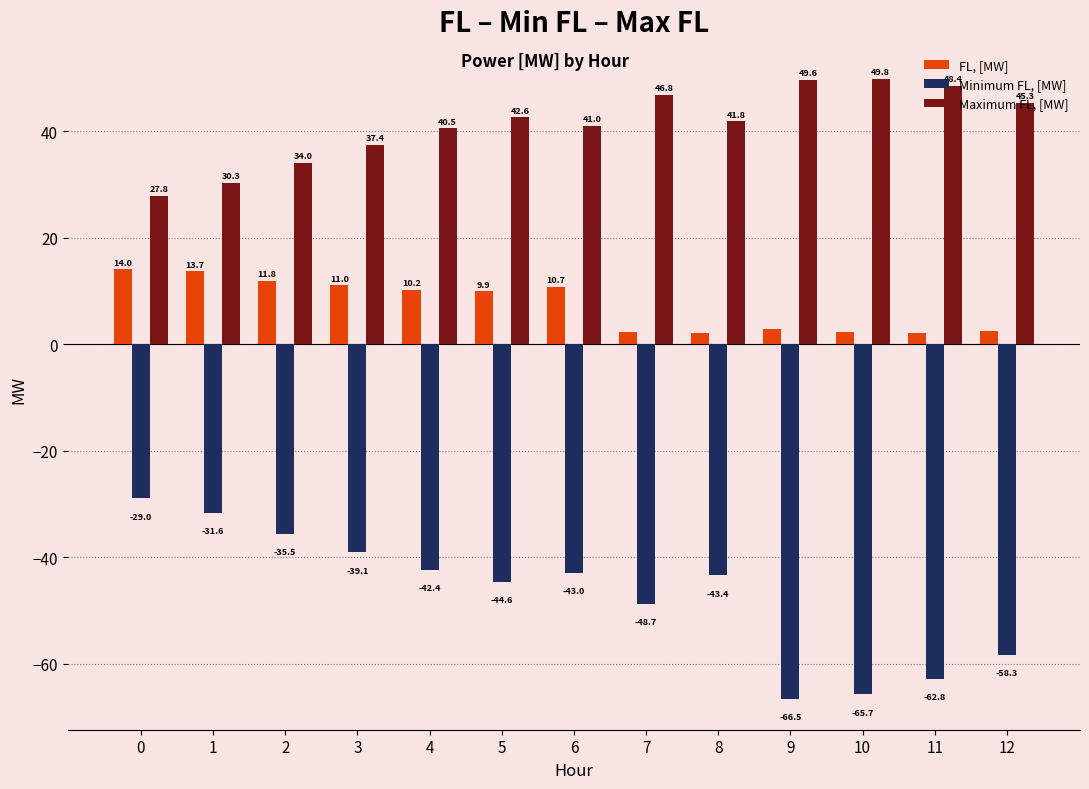

What is the greatest value displayed?

49.8